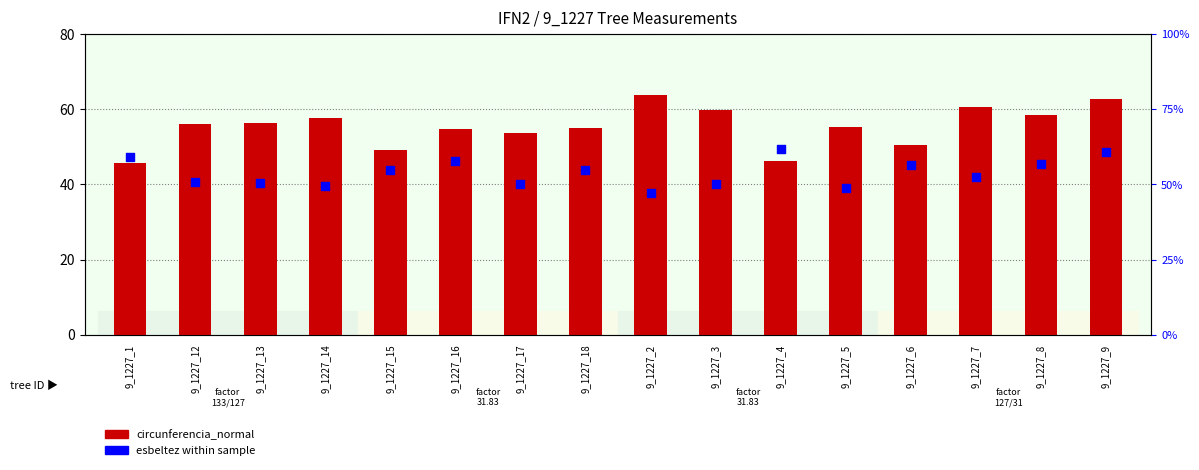

What are all the series names shown in the legend?

circunferencia_normal, esbeltez within sample